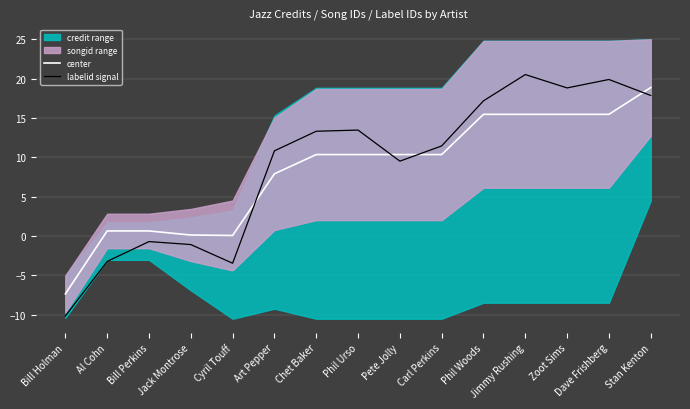

Reading left to right, what are all the values shown in this chart?

center: Bill Holman=-7.3	Al Cohn=0.7	Bill Perkins=0.7	Jack Montrose=0.1	Cyril Touff=0.1	Art Pepper=7.9	Chet Baker=10.4	Phil Urso=10.4	Pete Jolly=10.4	Carl Perkins=10.4	Phil Woods=15.5	Jimmy Rushing=15.5	Zoot Sims=15.5	Dave Frishberg=15.5	Stan Kenton=18.9
labelid signal: Bill Holman=-10.2	Al Cohn=-3.2	Bill Perkins=-0.7	Jack Montrose=-1.1	Cyril Touff=-3.4	Art Pepper=10.8	Chet Baker=13.3	Phil Urso=13.5	Pete Jolly=9.5	Carl Perkins=11.5	Phil Woods=17.2	Jimmy Rushing=20.5	Zoot Sims=18.8	Dave Frishberg=19.9	Stan Kenton=17.9